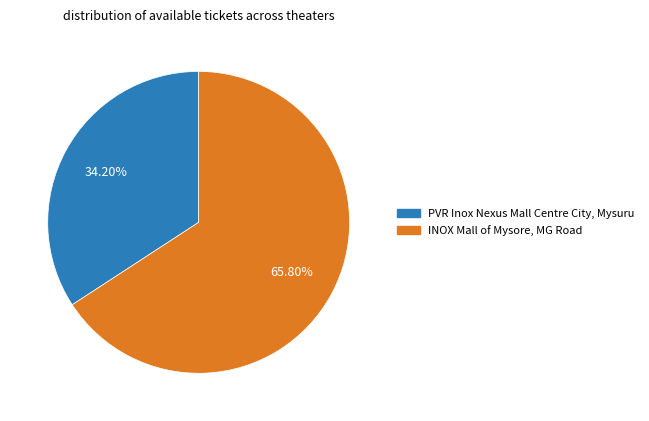

To the nearest percent, what percentage of the pie is INOX Mall of Mysore, MG Road?

66%